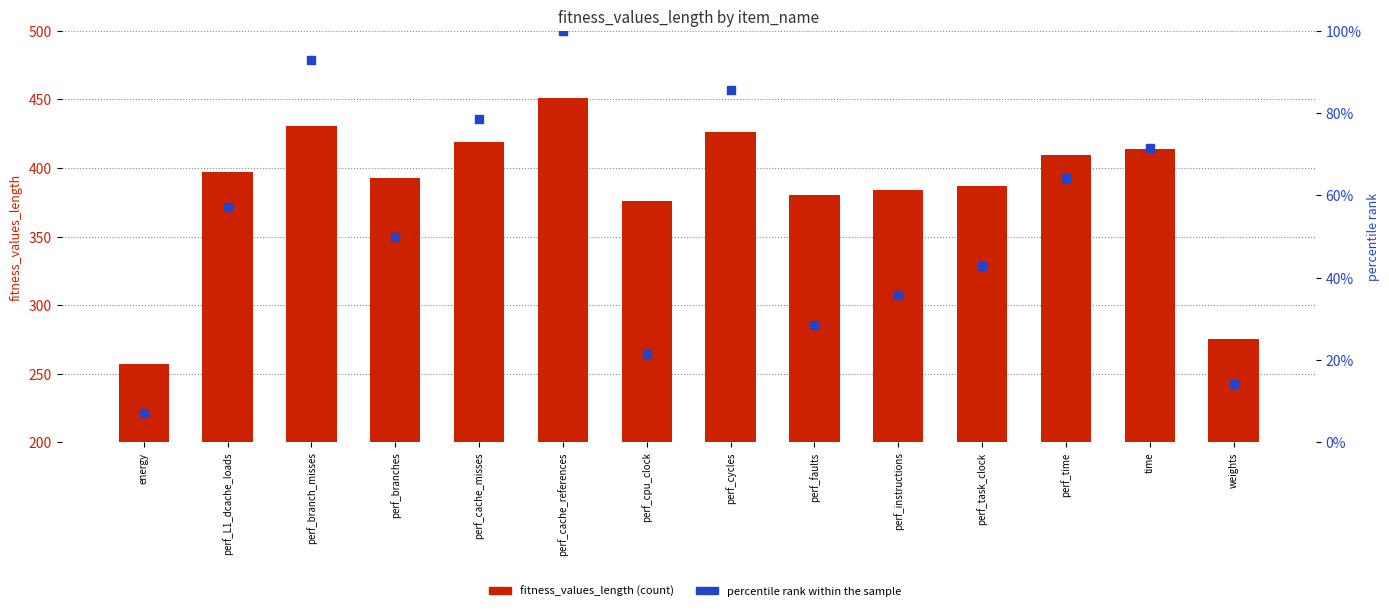

At how many categories does at least one series exceed 343?

12